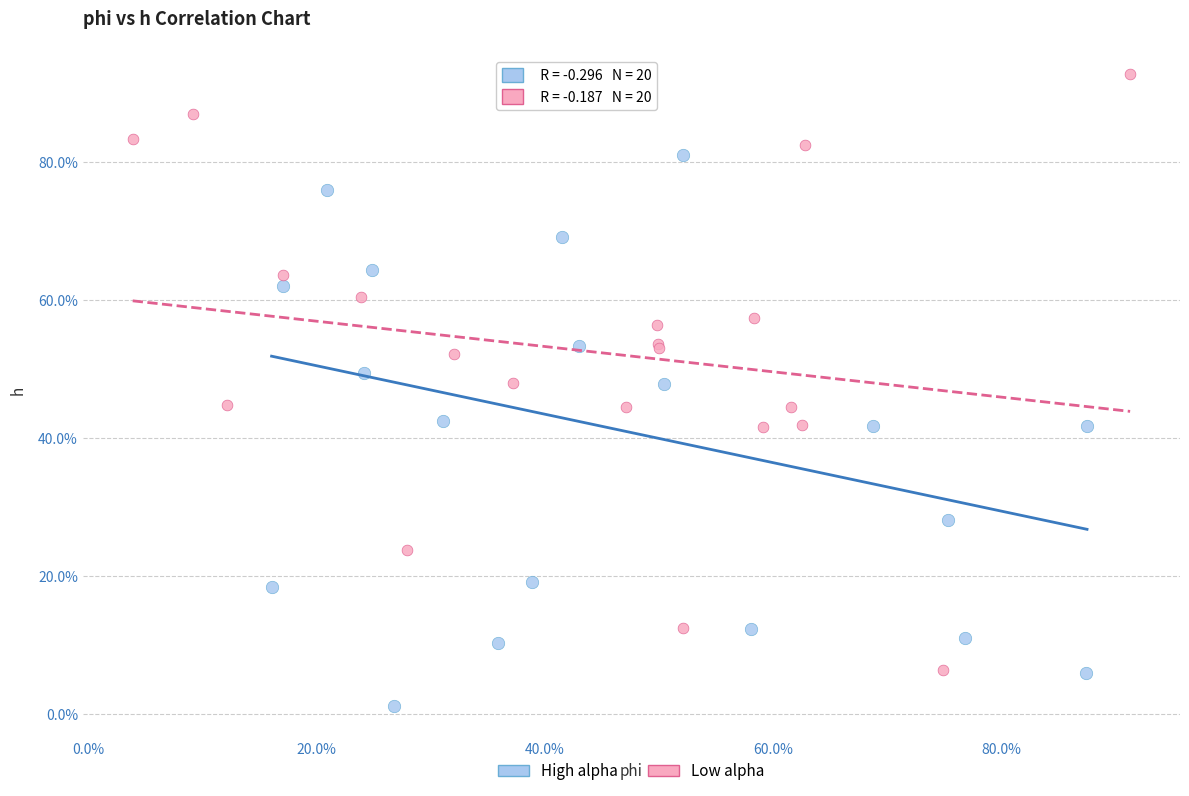

Which series reaches the minimum Y coordinate?

High alpha